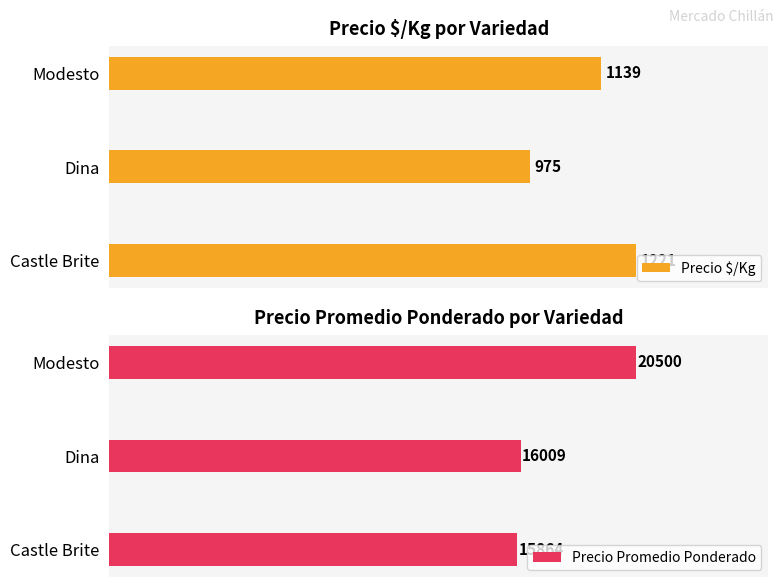

Rank the categories by Precio Promedio Ponderado value from highest to lowest.

Modesto, Dina, Castle Brite